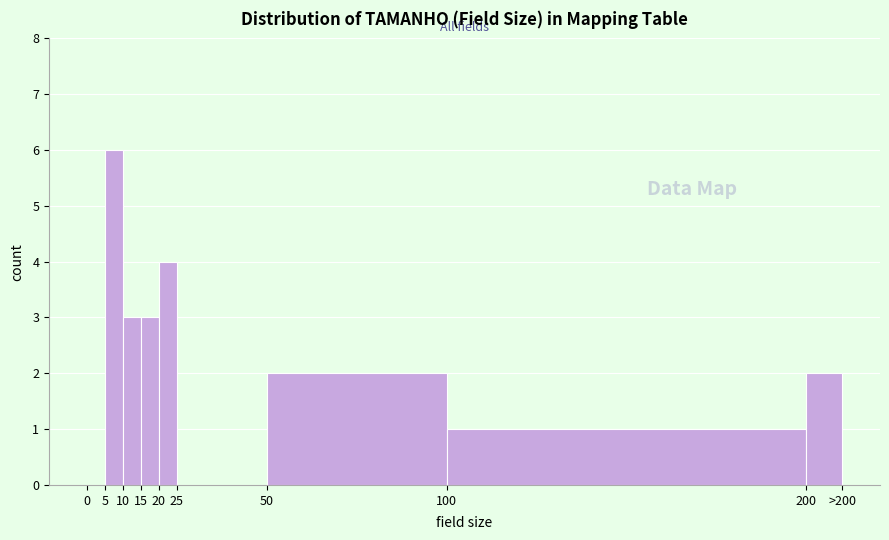

Reading left to right, list all the values displayed in this chart.

0=0	5=6	10=3	15=3	20=4	25=0	50=2	100=1	200=2